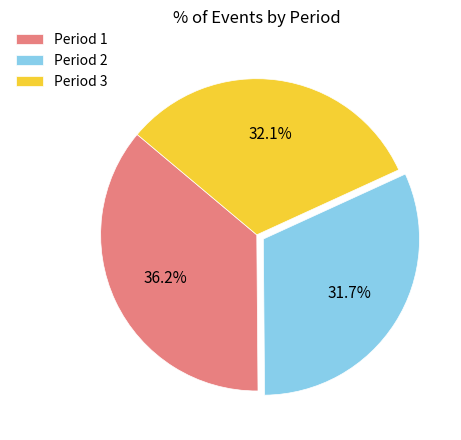

To the nearest percent, what is the combined percentage of Period 2 and Period 1?

68%